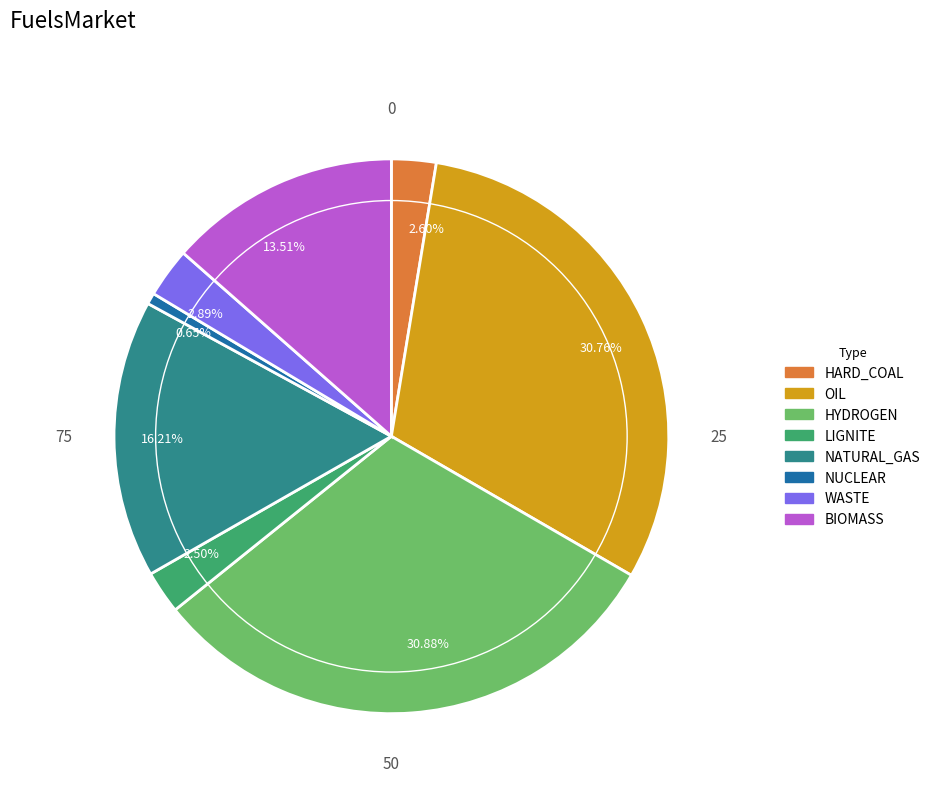

Is it true that HARD_COAL is 3% of the pie?

True